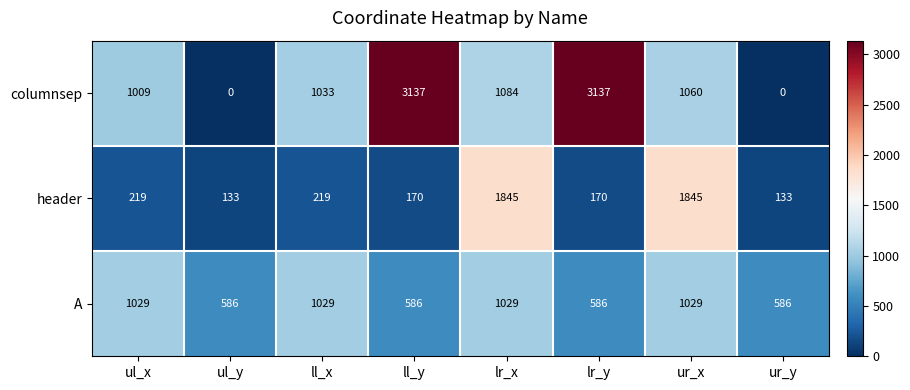

At ll_y, list the series in order from smallest to largest.

header, A, columnsep